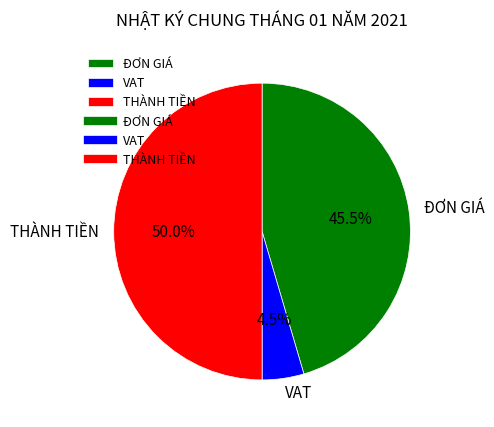

Does ĐƠN GIÁ account for over 50% of the chart?

No